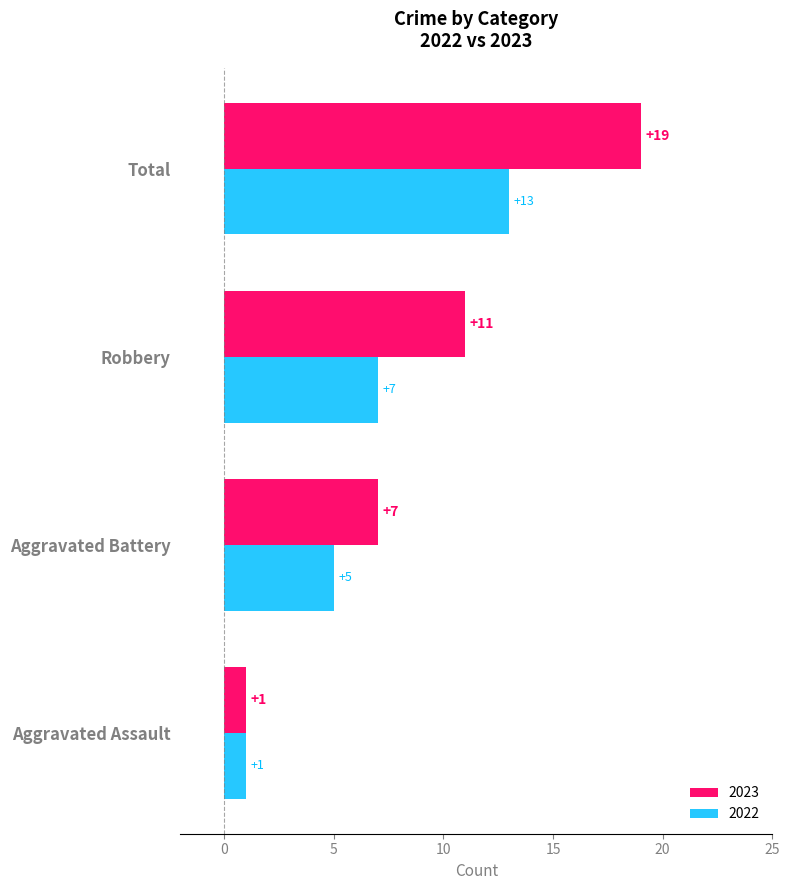

At which category does the chart reach its minimum across all series?

Aggravated Assault